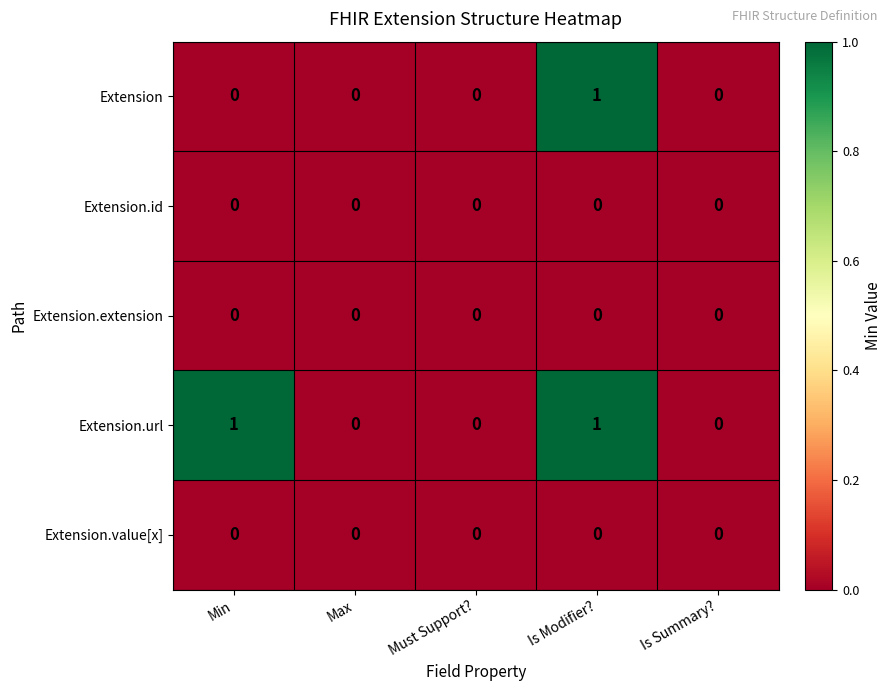

Which series has the largest total across all categories?

Extension.url